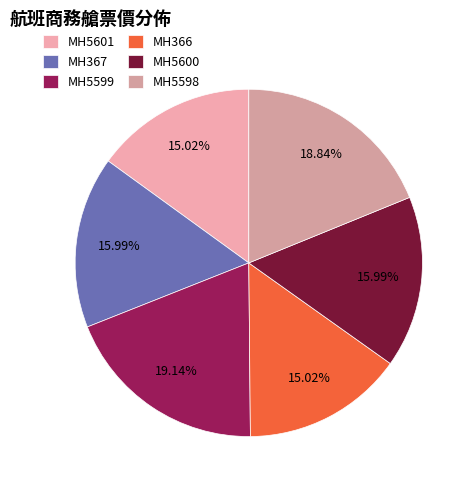

To the nearest percent, what portion does MH366 represent?

15%